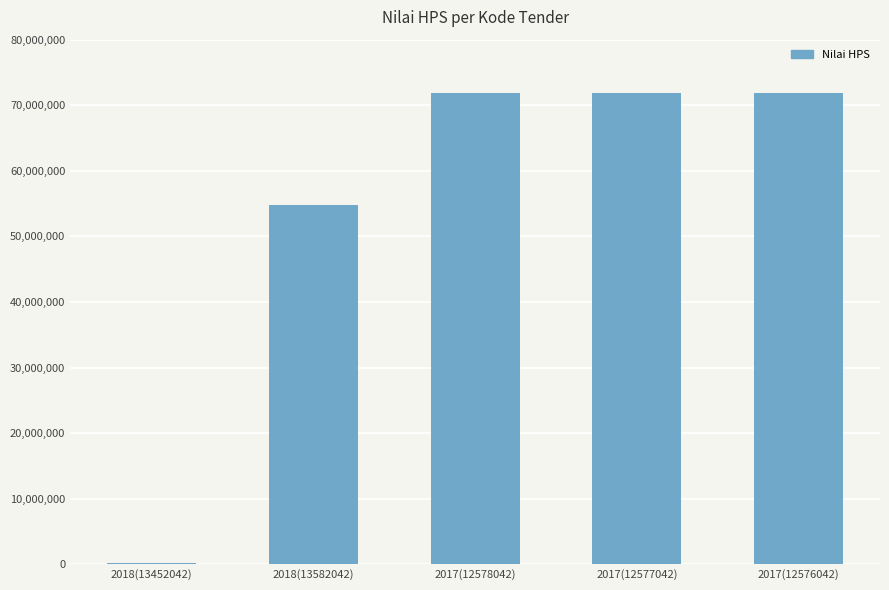

How many data points does each series have?

5